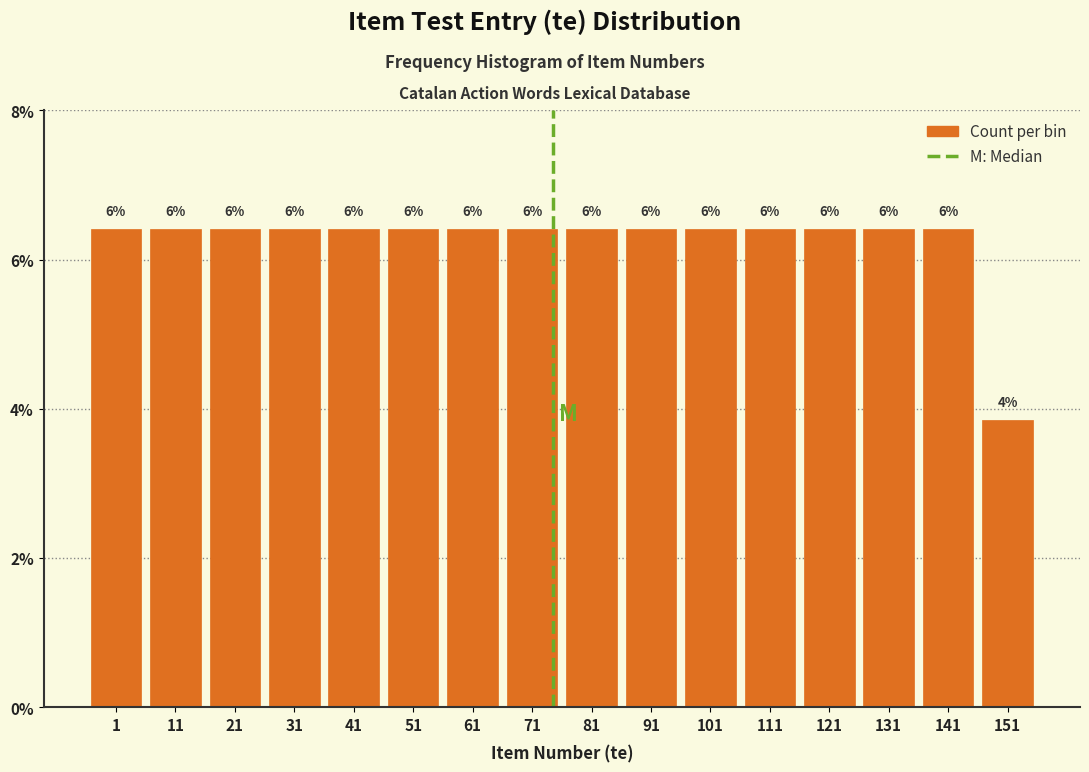

Does the chart contain any negative values?

No